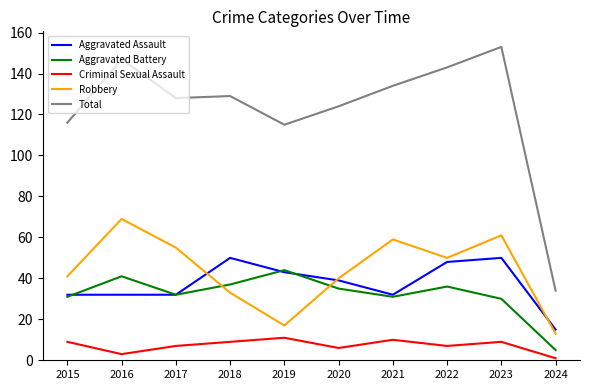

In Aggravated Battery, how many points are lower than both neighbors (excluding endpoints)?

2